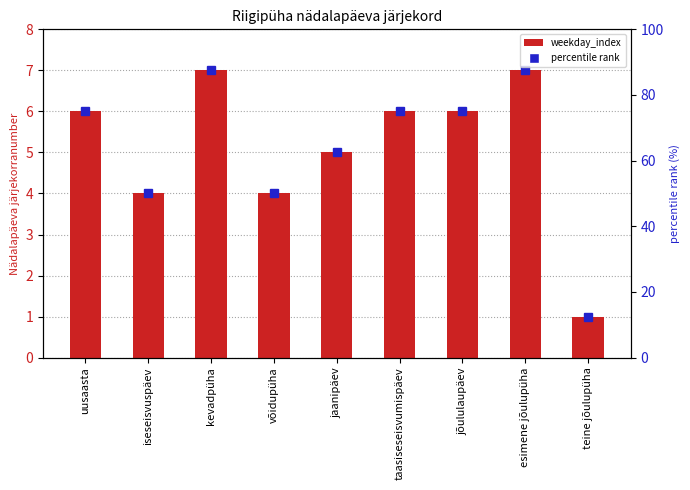

Count the number of values greater than 6.

2